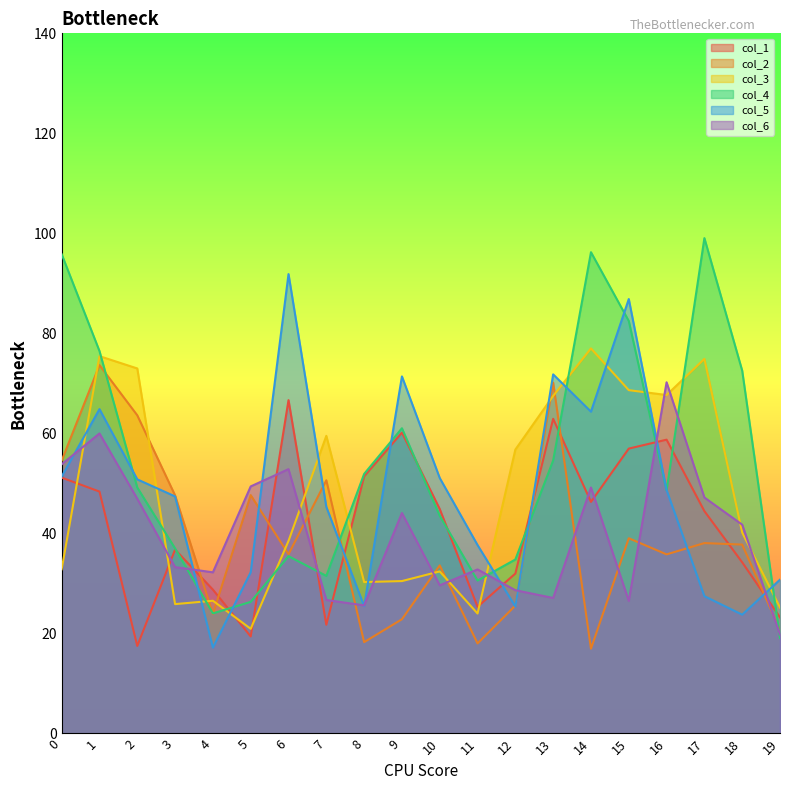

How many times do col_1 and col_3 cross each other?

7